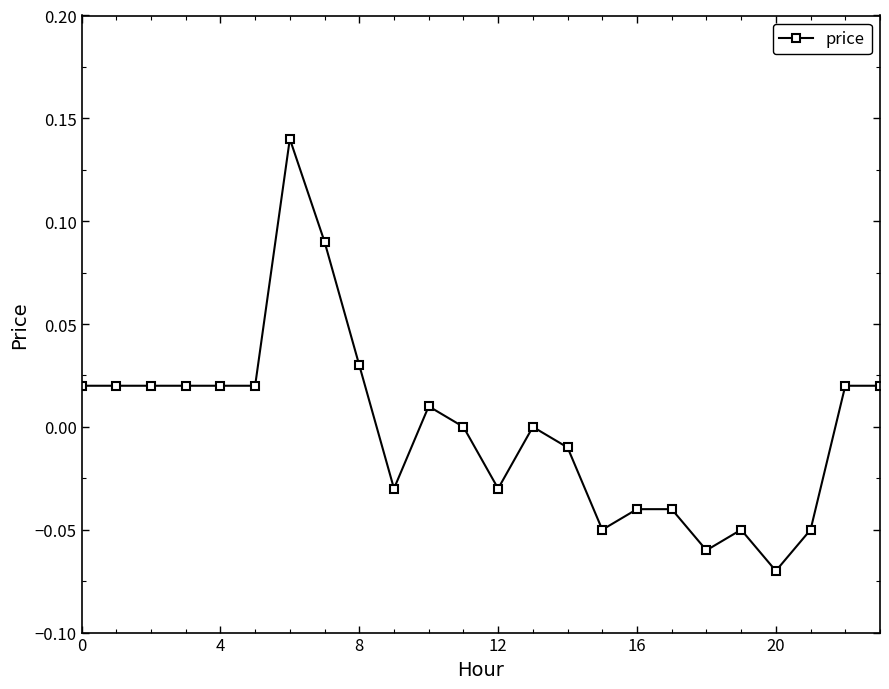

The chart shows a value of -0.1 at 16. True or false?

False